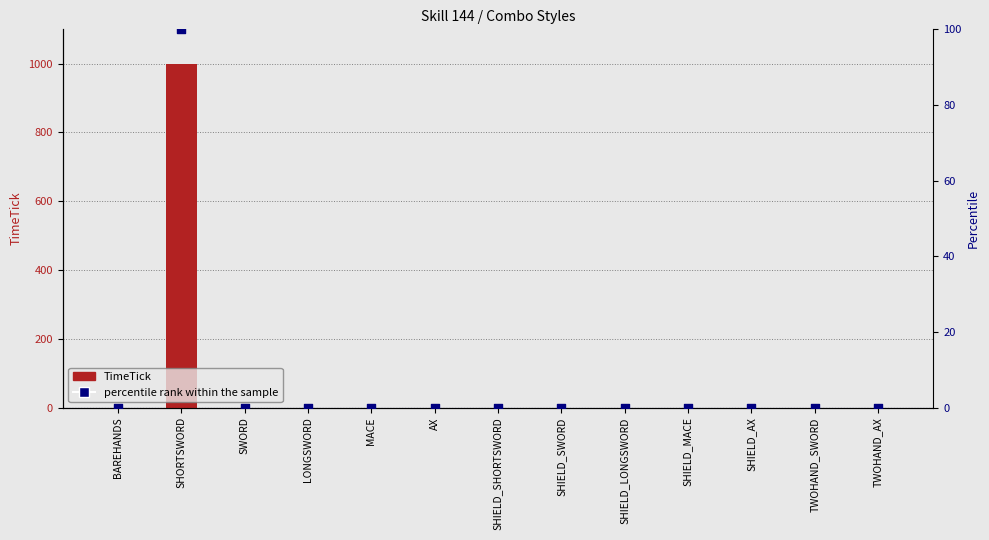

At how many categories does at least one series exceed 10?

1